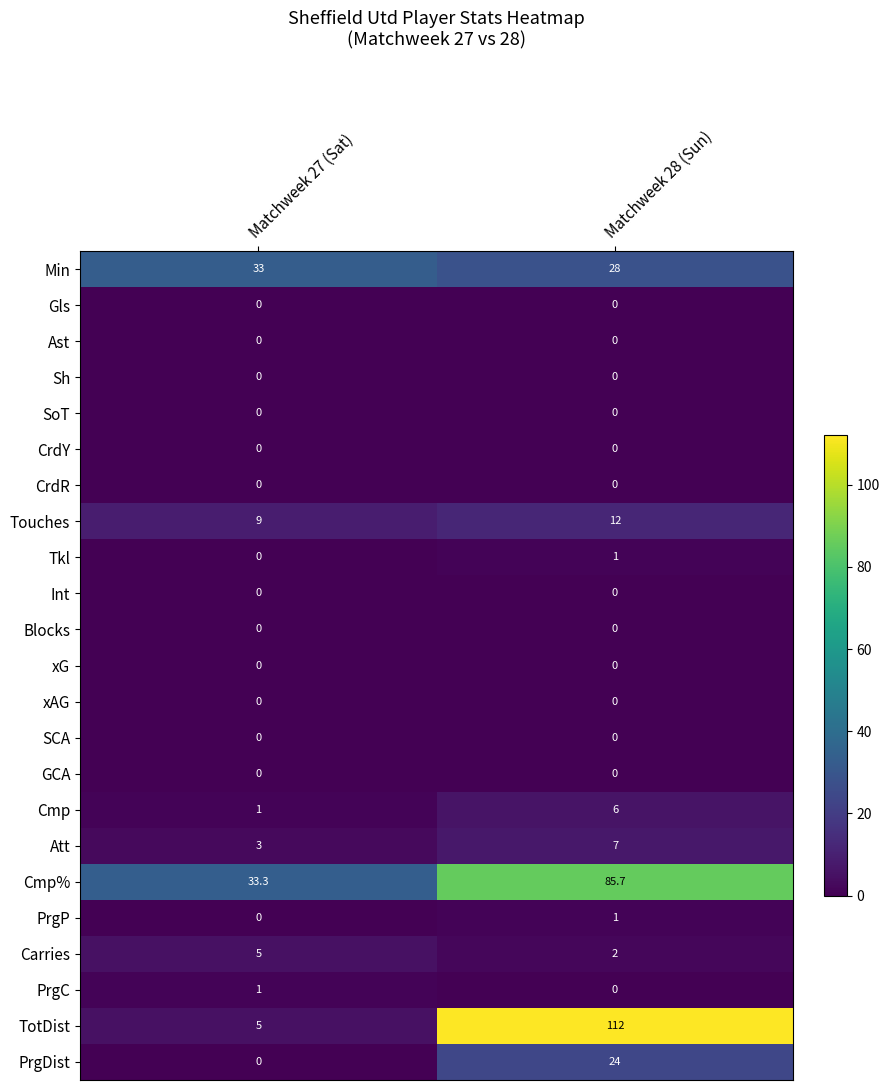

Is it true that PrgP equals 1.0 at Matchweek 28 (Sun)?

True